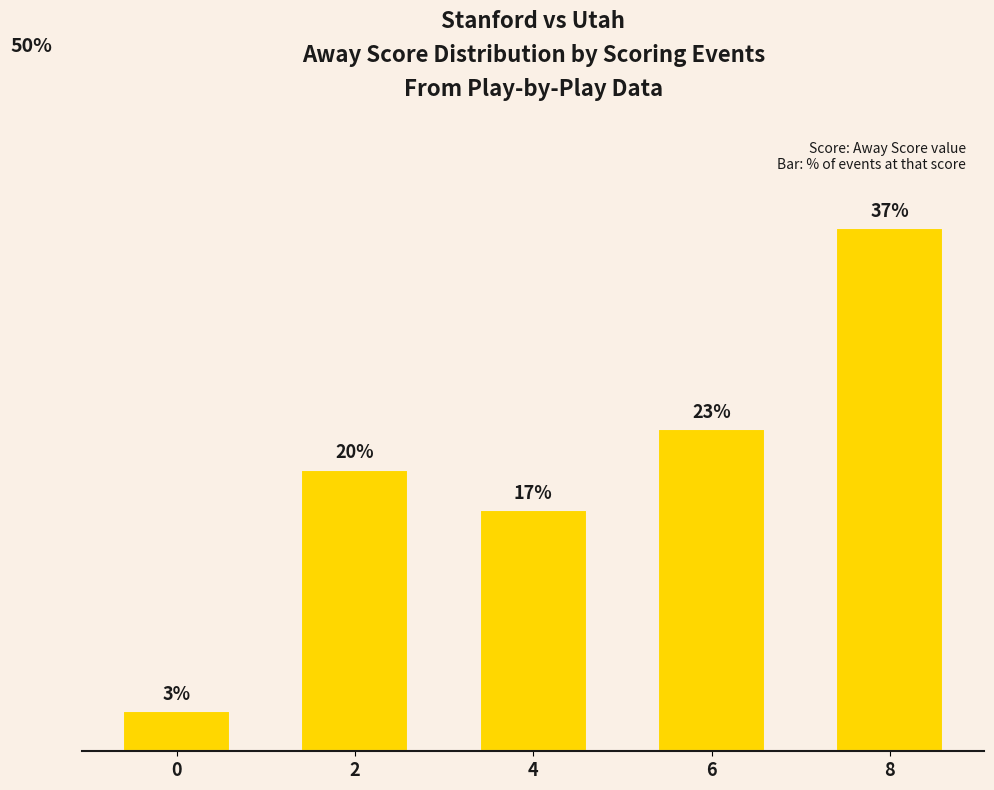

Between 6 and 2, which is larger?

6